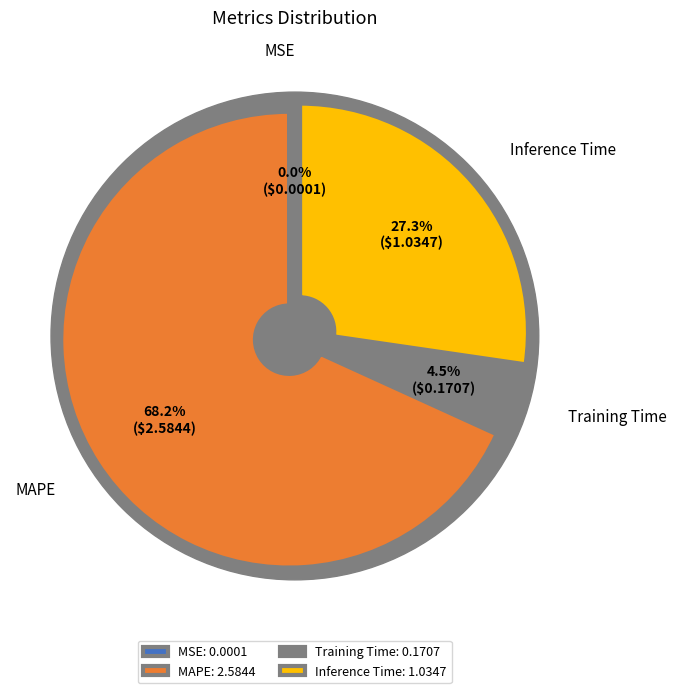

To the nearest percent, what is the average slice percentage?

25%